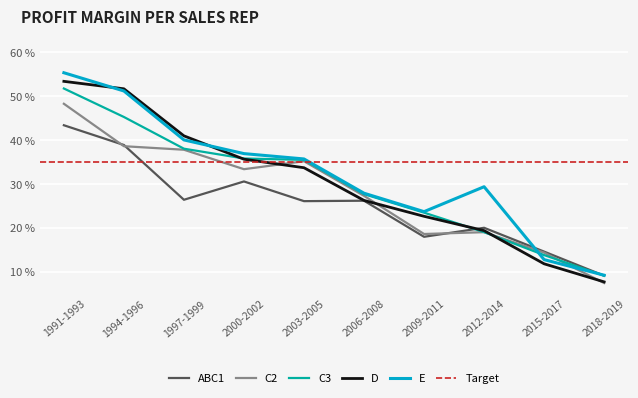

Between which two adjacent categories do ABC1 and C3 first intersect?

2009-2011 and 2012-2014